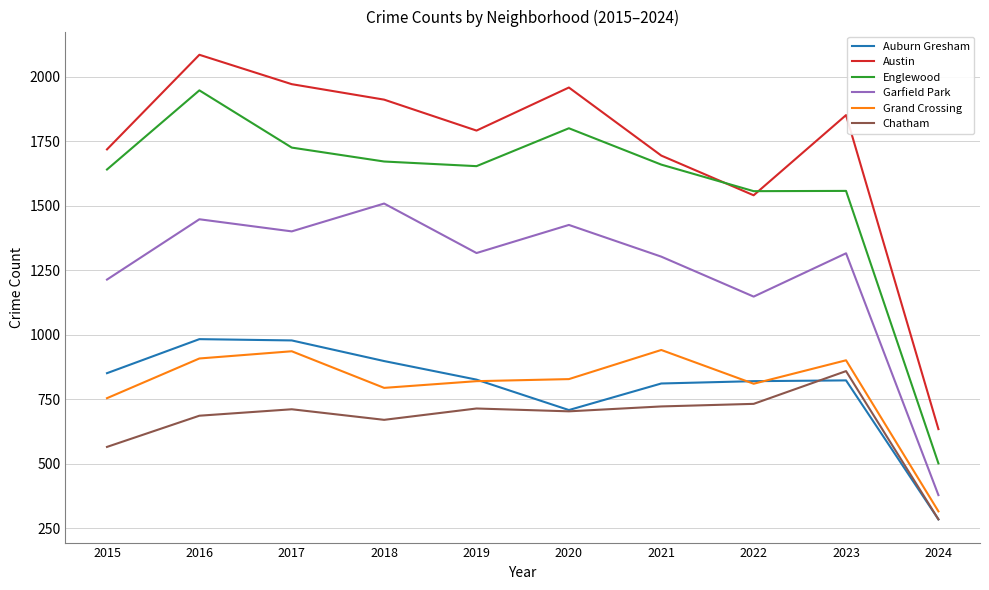

How many series are shown in this chart?

6